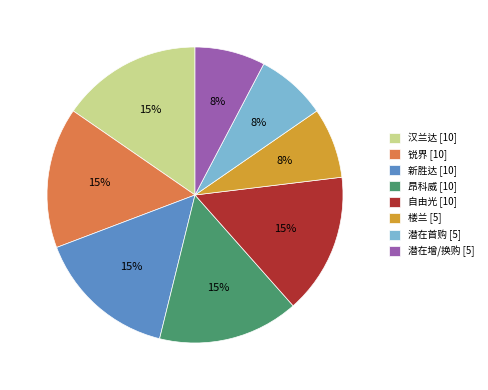

Is the sum of 汉兰达 and 潜在增/换购 greater than half?

No